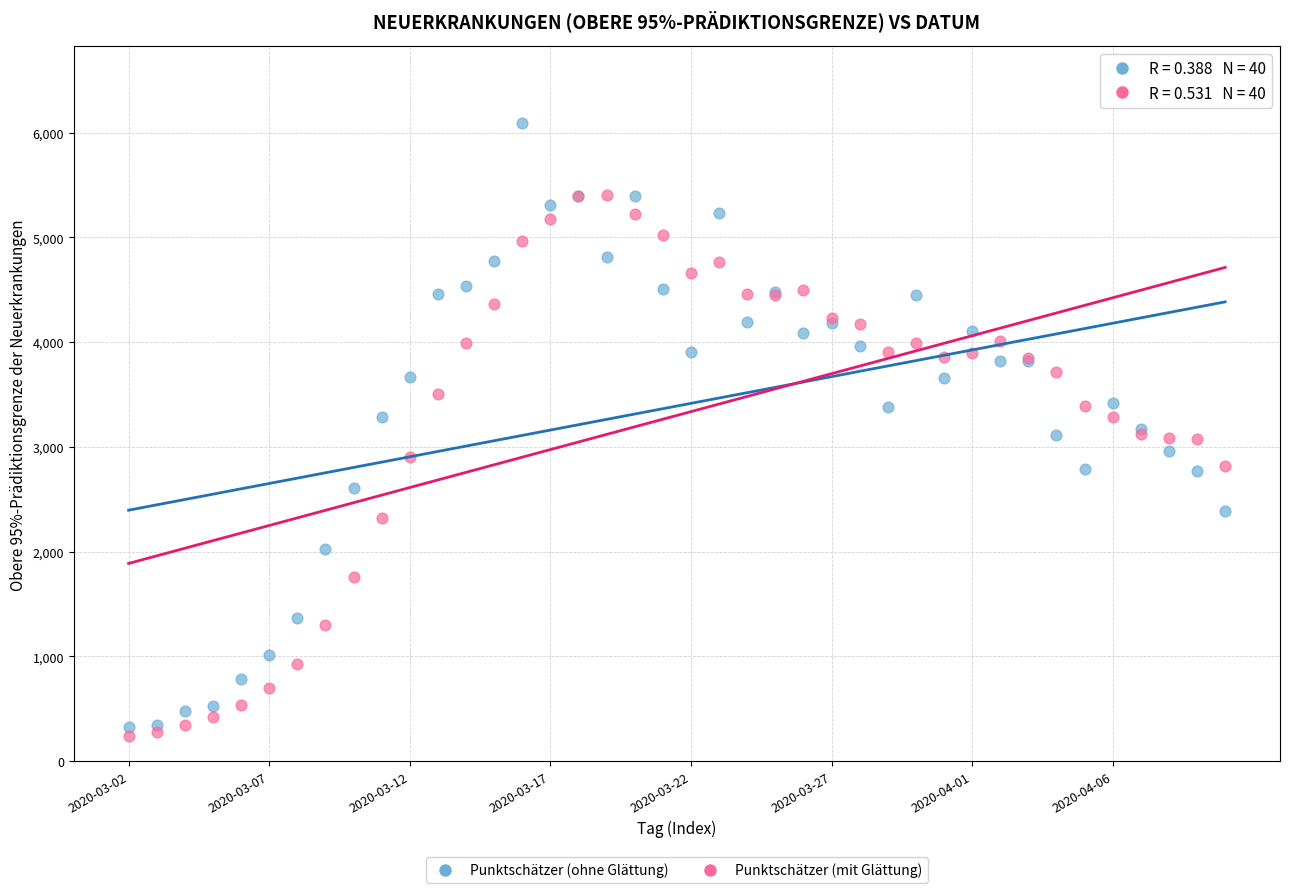

Which series has the widest spread of Y values?

Punktschätzer (ohne Glättung)